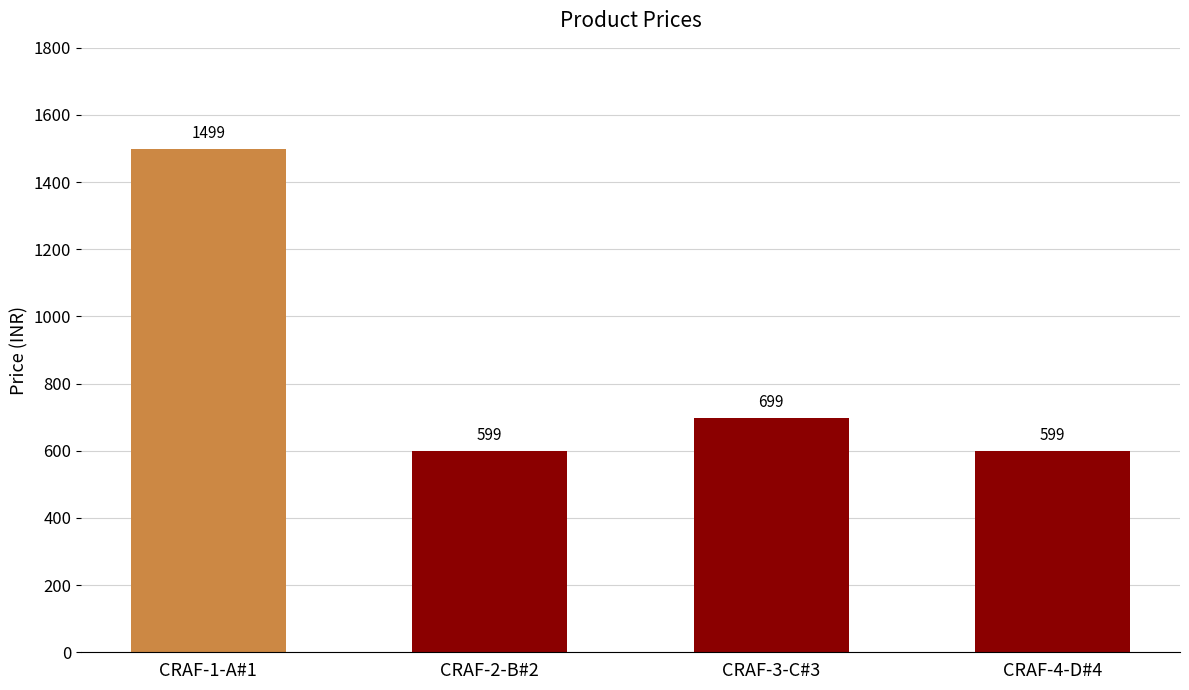

True or false: the data shows 303 at CRAF-1-A#1.

False